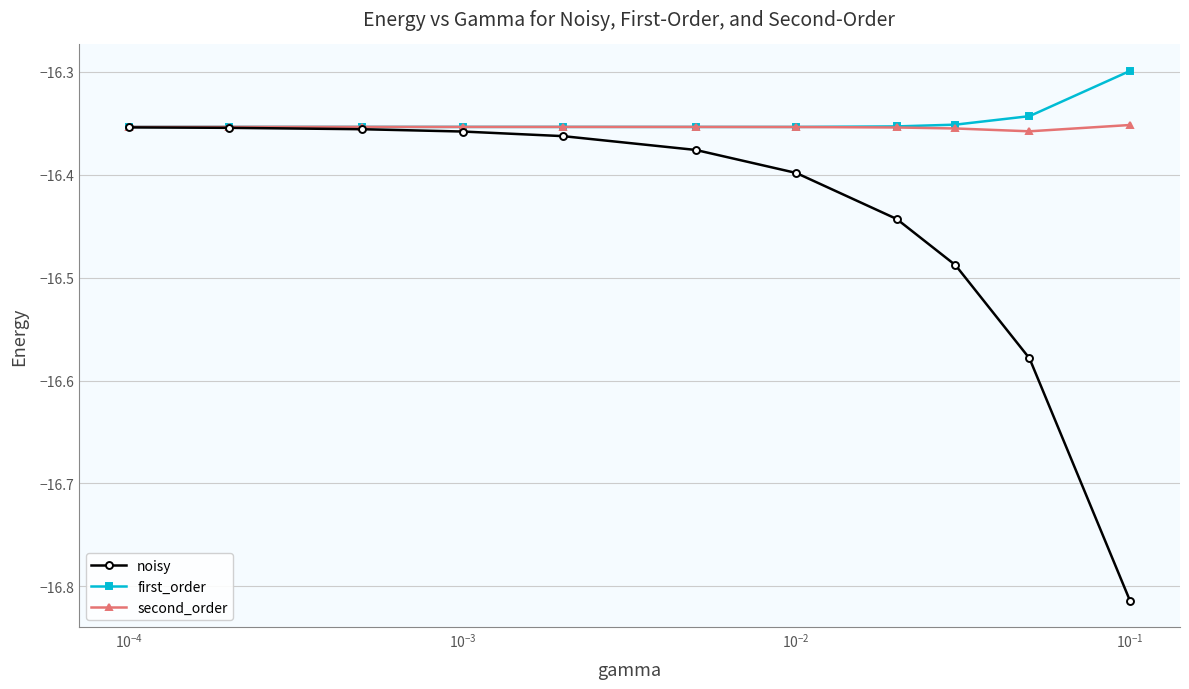

Which series has the widest spread of values?

noisy